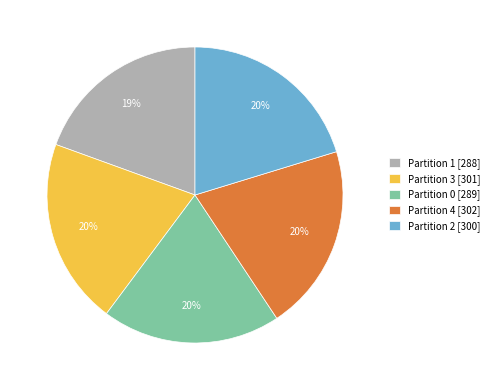

Is the sum of Partition 4 and Partition 0 greater than half?

No